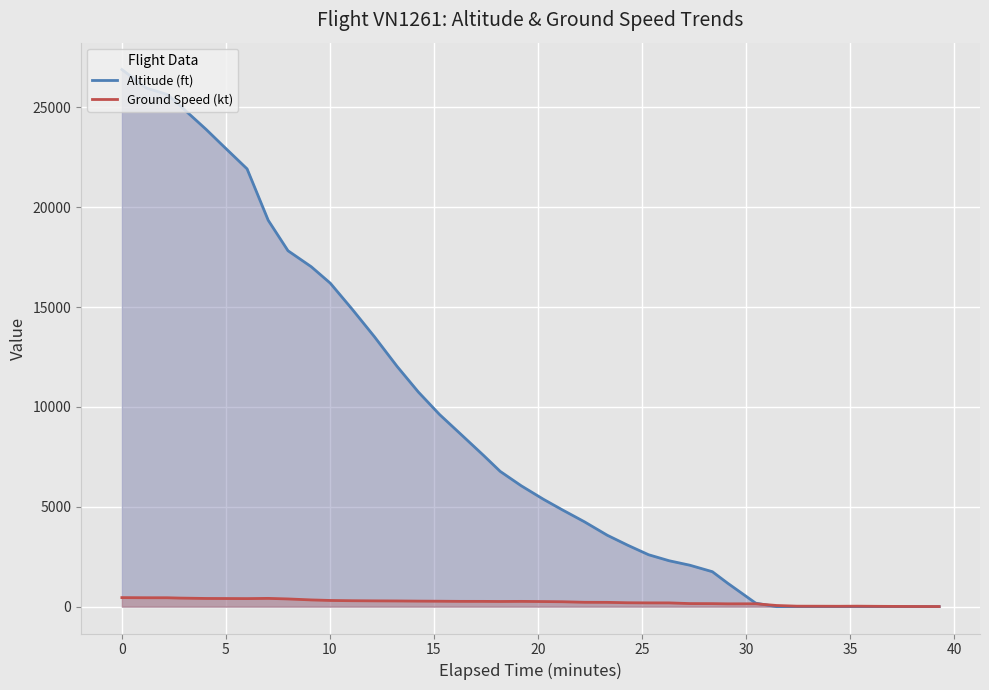

What is the average value of the Ground Speed (kt) series?

230